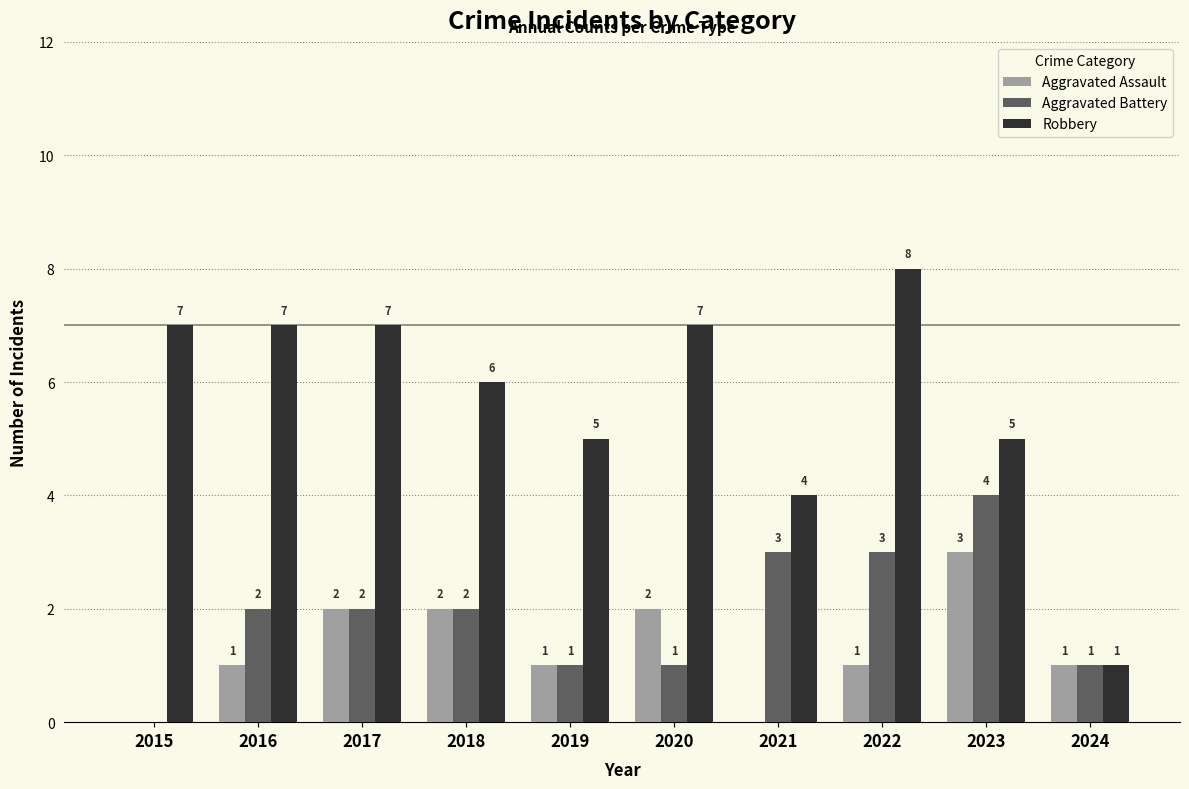

What is the difference between the Aggravated Assault values at 2020 and 2024?

1